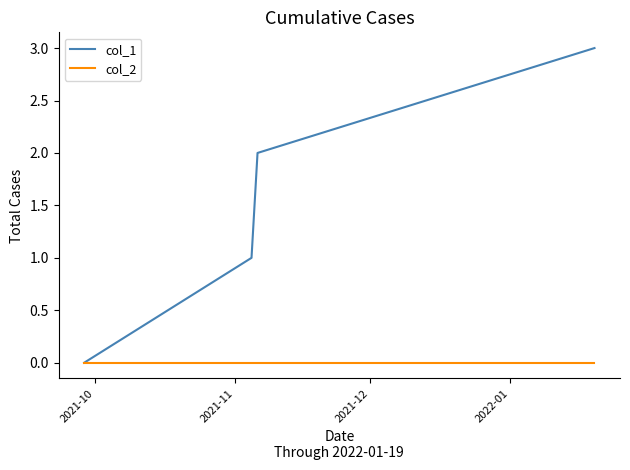

Count the number of categories in the chart.

4